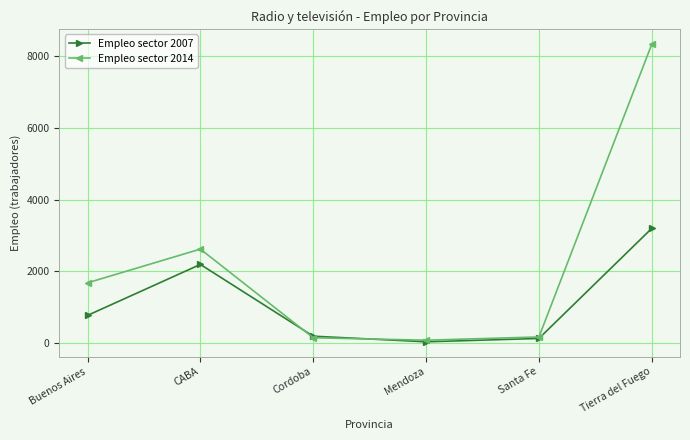

Is it true that Empleo sector 2007 equals 34.5 at Mendoza?

True